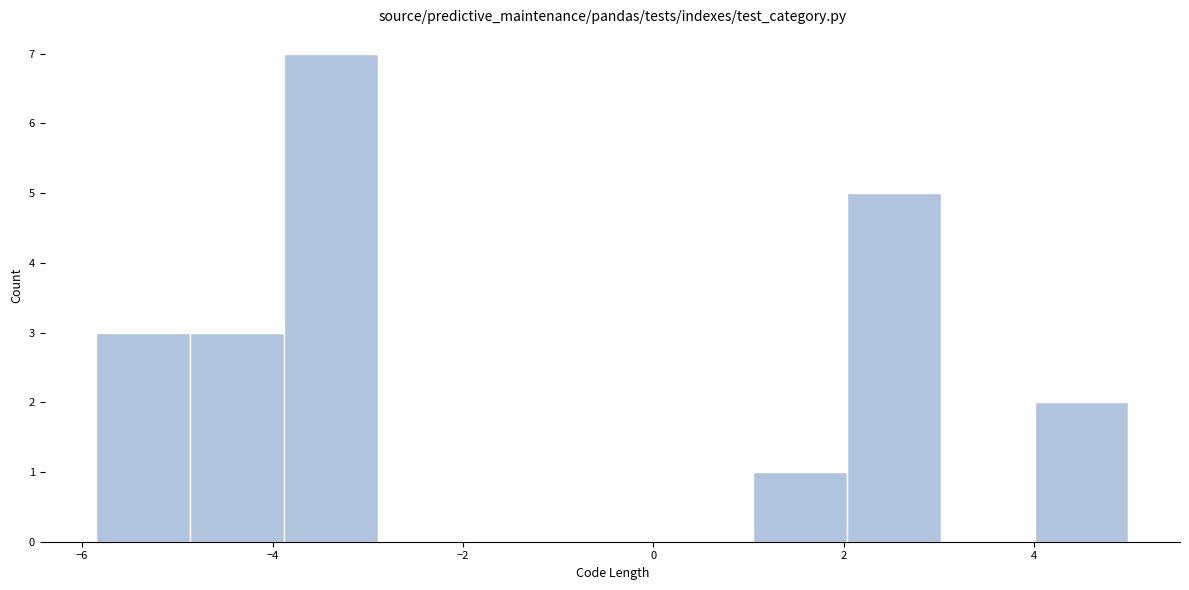

How tall is the bar that spans 1.0 to 2.0 on the x-axis? Neither the bar edges nor the heights are printed on the chart, so give them approximately, as read against the axes.

1